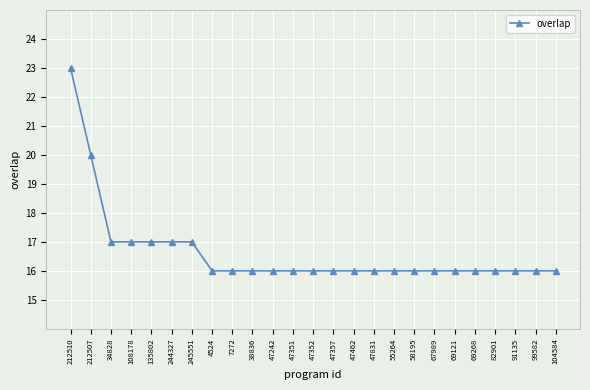

Count the number of categories in the chart.

25